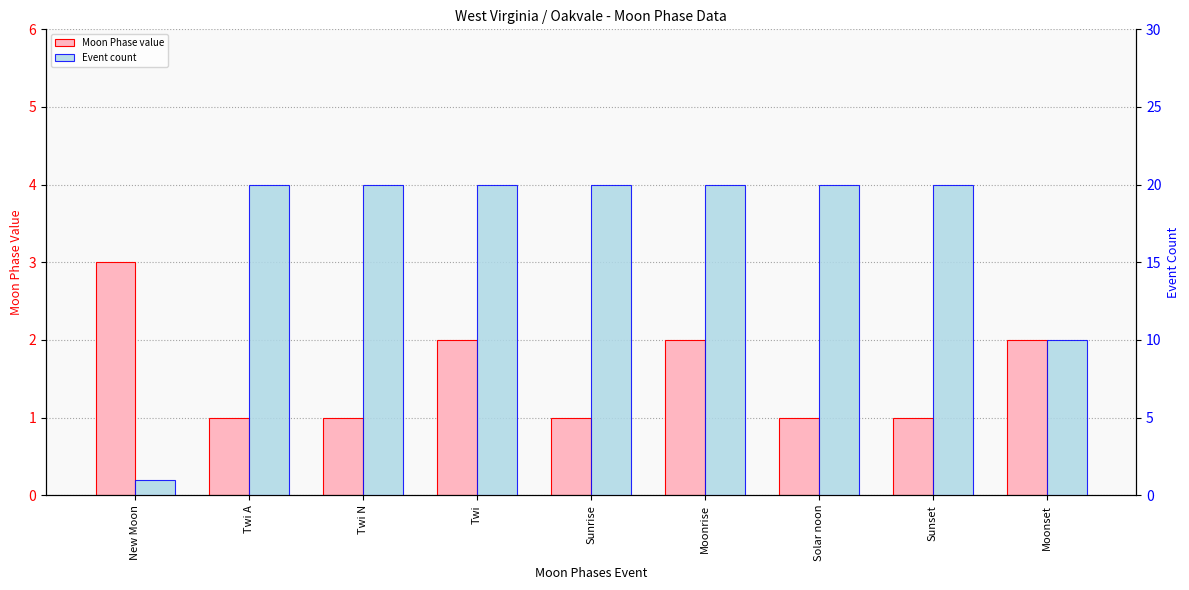

What position from the left is Sunset?

8